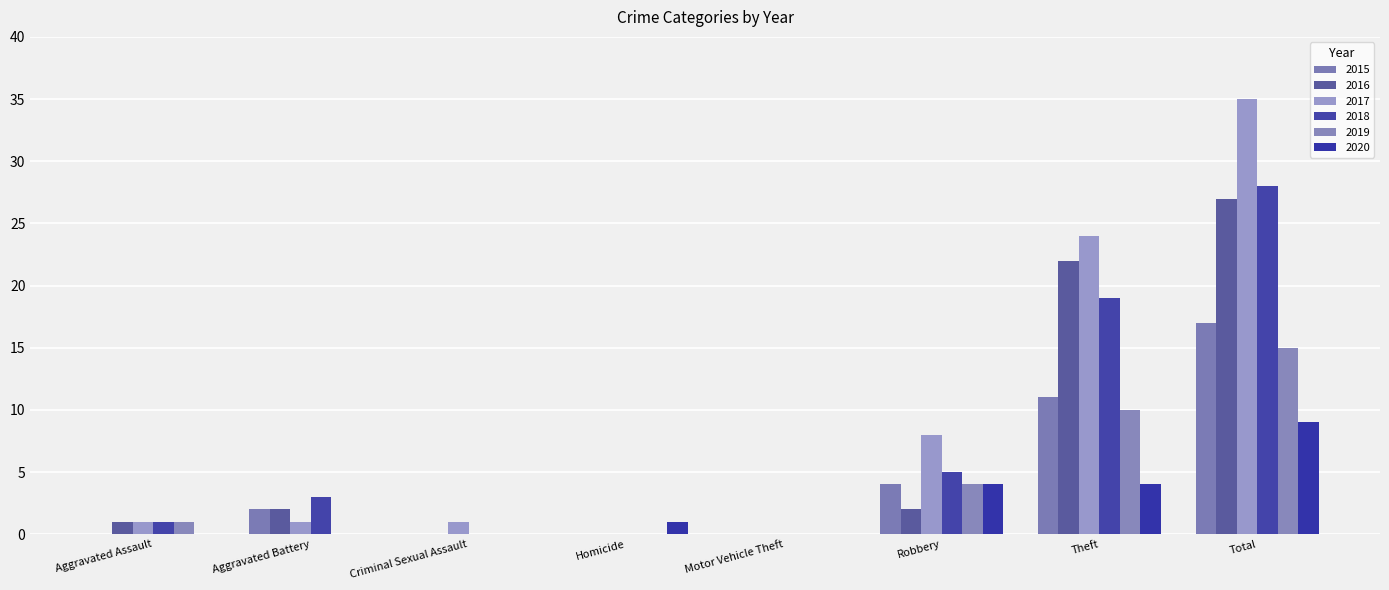

Count the number of categories in the chart.

8